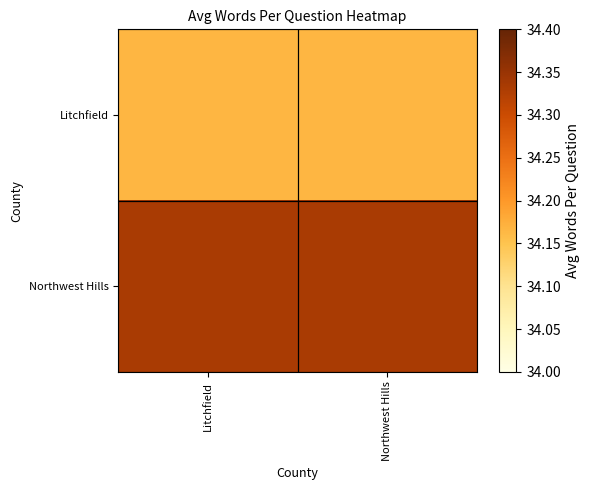

Which series has the widest spread of values?

Litchfield